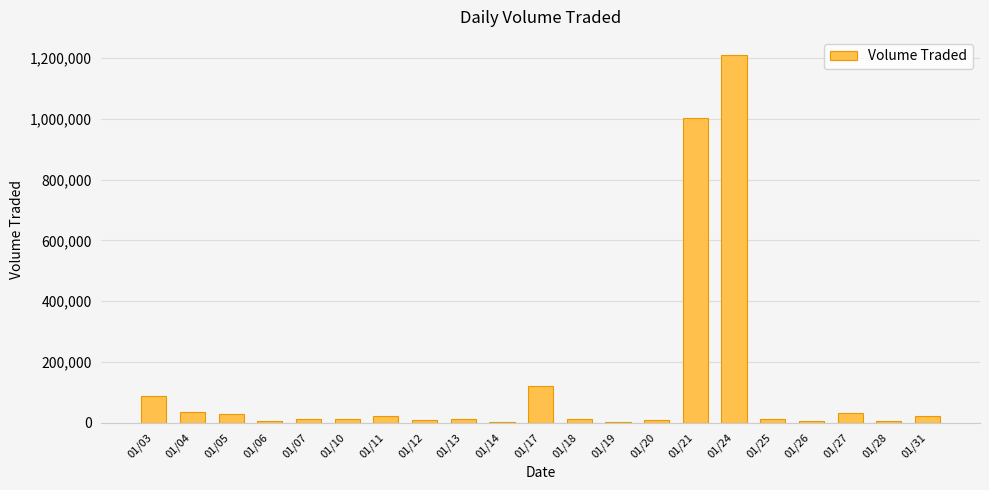

What is the greatest value displayed?

1209300